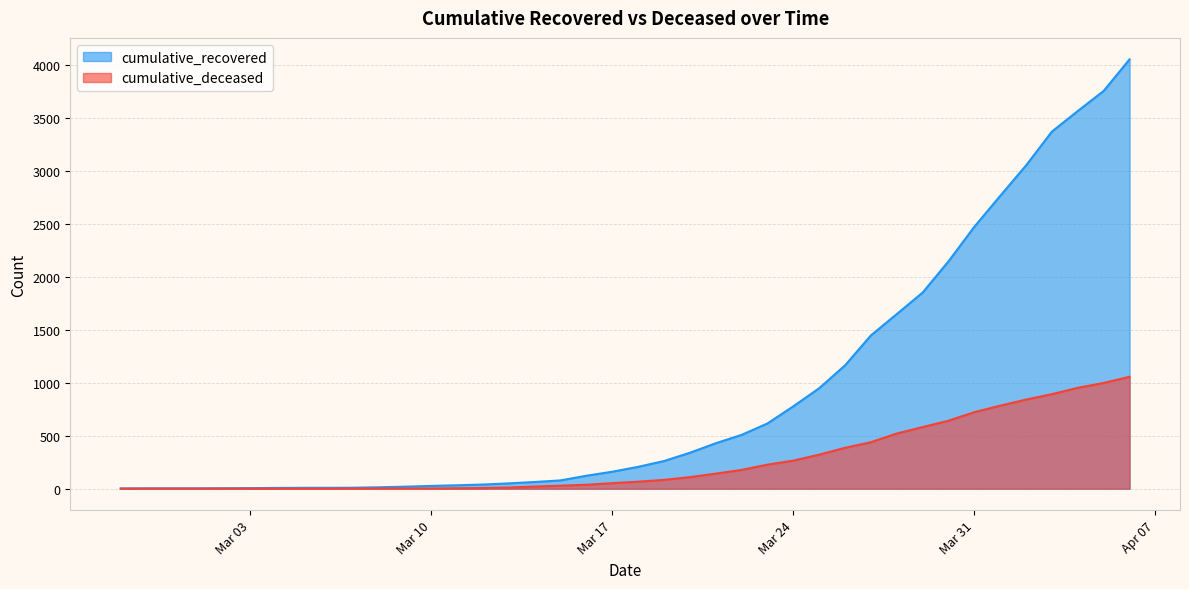

Is the value of cumulative_recovered at 2020-04-03 greater than the value of cumulative_deceased at 2020-03-11?

Yes